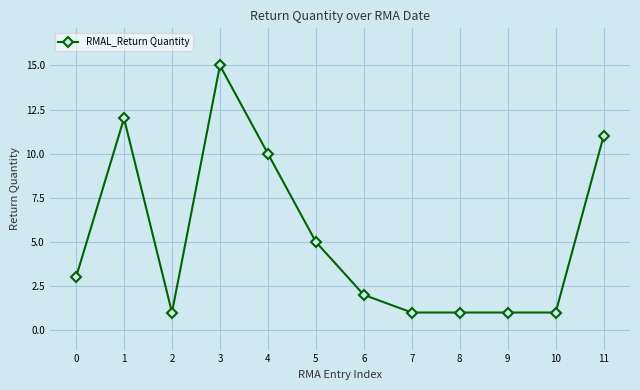

At which label is the value closest to 8?

4